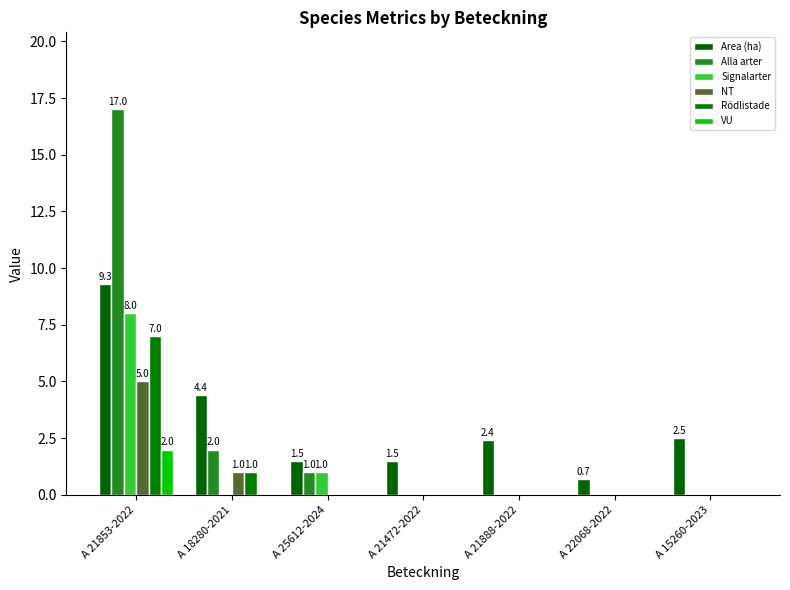

At which label is NT closest to 2?

A 18280-2021